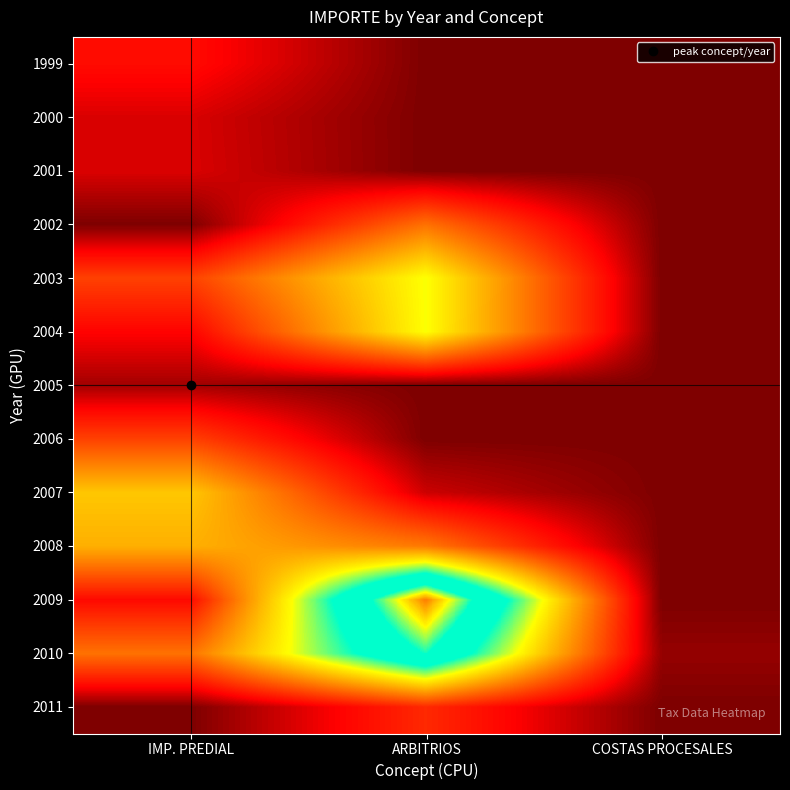

How many data points does each series have?

3